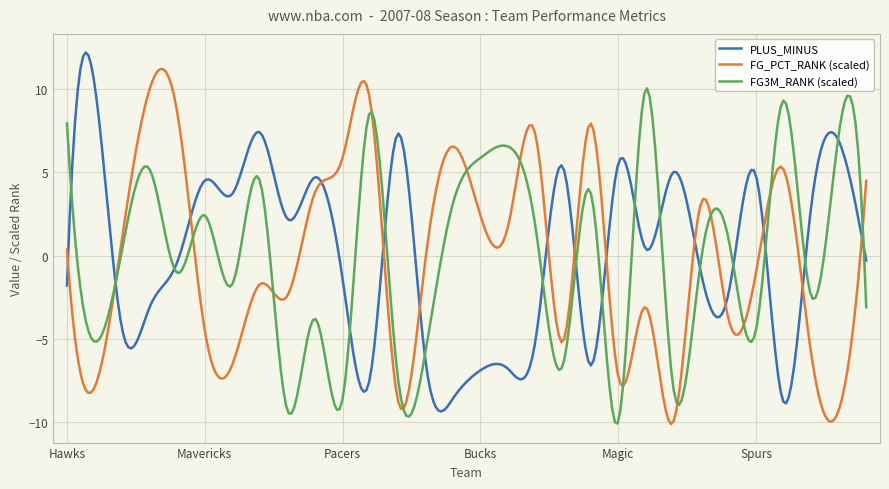

What is the maximum value for FG3M_RANK (scaled)?

10.0